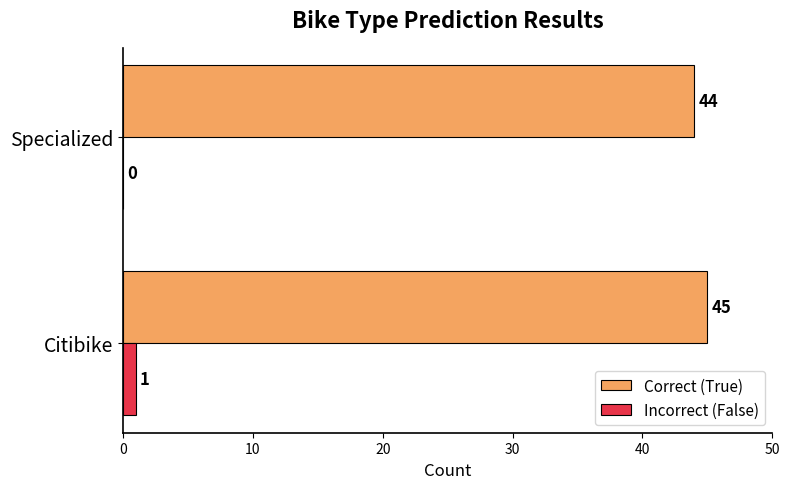

What is the greatest value displayed?

45